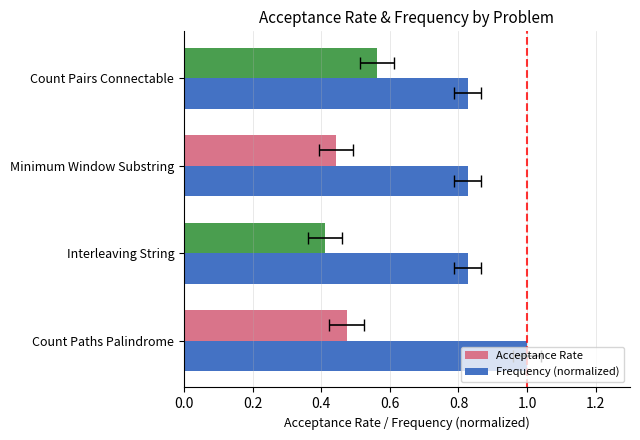

What is the spread (max minus min) of values at 0.2?

0.4